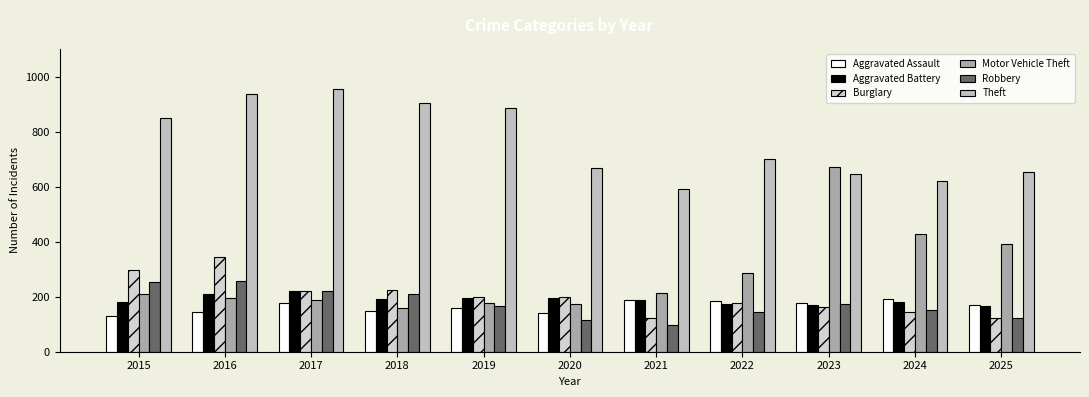

Reading left to right, extract all data points from this chart.

Aggravated Assault: 2015=128	2016=146	2017=177	2018=149	2019=159	2020=141	2021=189	2022=186	2023=178	2024=190	2025=170
Aggravated Battery: 2015=180	2016=210	2017=219	2018=193	2019=197	2020=195	2021=187	2022=172	2023=168	2024=179	2025=167
Burglary: 2015=297	2016=345	2017=220	2018=224	2019=200	2020=200	2021=124	2022=176	2023=161	2024=143	2025=122
Motor Vehicle Theft: 2015=210	2016=196	2017=187	2018=160	2019=177	2020=172	2021=215	2022=285	2023=672	2024=428	2025=391
Robbery: 2015=252	2016=256	2017=221	2018=209	2019=166	2020=117	2021=98	2022=146	2023=174	2024=151	2025=123
Theft: 2015=851	2016=936	2017=955	2018=902	2019=884	2020=668	2021=592	2022=699	2023=644	2024=622	2025=654